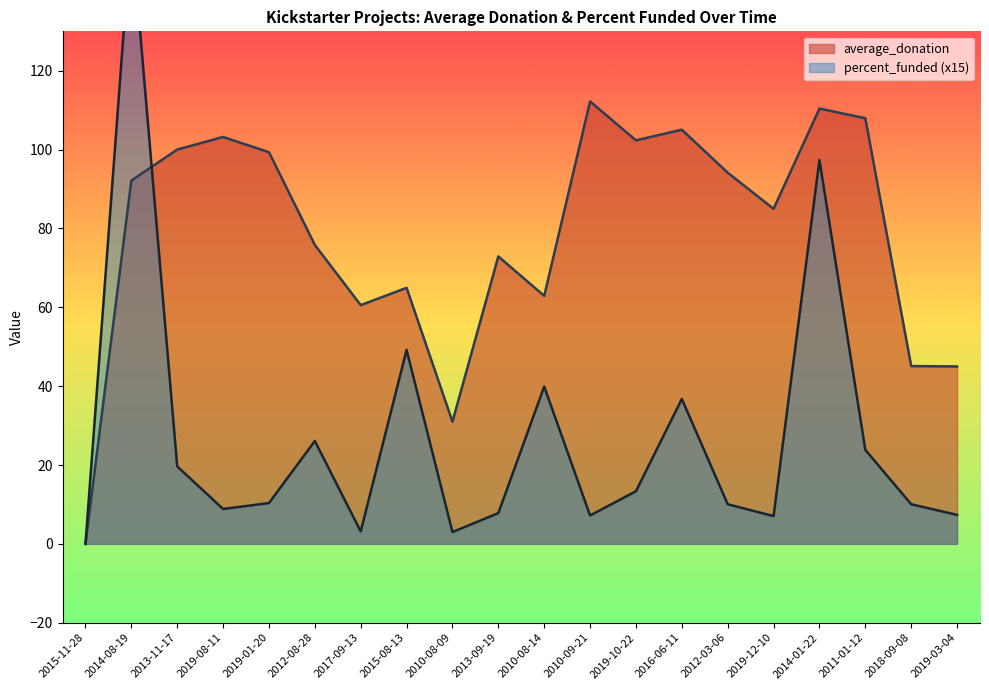

Reading left to right, extract all data points from this chart.

average_donation: 2015-11-28=0.0	2014-08-19=92.2	2013-11-17=100.0	2019-08-11=103.2	2019-01-20=99.3	2012-08-28=75.8	2017-09-13=60.6	2015-08-13=64.9	2010-08-09=31.0	2013-09-19=72.9	2010-08-14=62.9	2010-09-21=112.2	2019-10-22=102.3	2016-06-11=105.0	2012-03-06=94.2	2019-12-10=85.0	2014-01-22=110.4	2011-01-12=108.0	2018-09-08=45.1	2019-03-04=45.0
percent_funded: 2015-11-28=0.0	2014-08-19=156.0	2013-11-17=19.7	2019-08-11=8.8	2019-01-20=10.3	2012-08-28=26.1	2017-09-13=3.1	2015-08-13=49.2	2010-08-09=3.0	2013-09-19=7.8	2010-08-14=39.9	2010-09-21=7.2	2019-10-22=13.3	2016-06-11=36.8	2012-03-06=10.1	2019-12-10=7.0	2014-01-22=97.4	2011-01-12=23.9	2018-09-08=10.1	2019-03-04=7.3